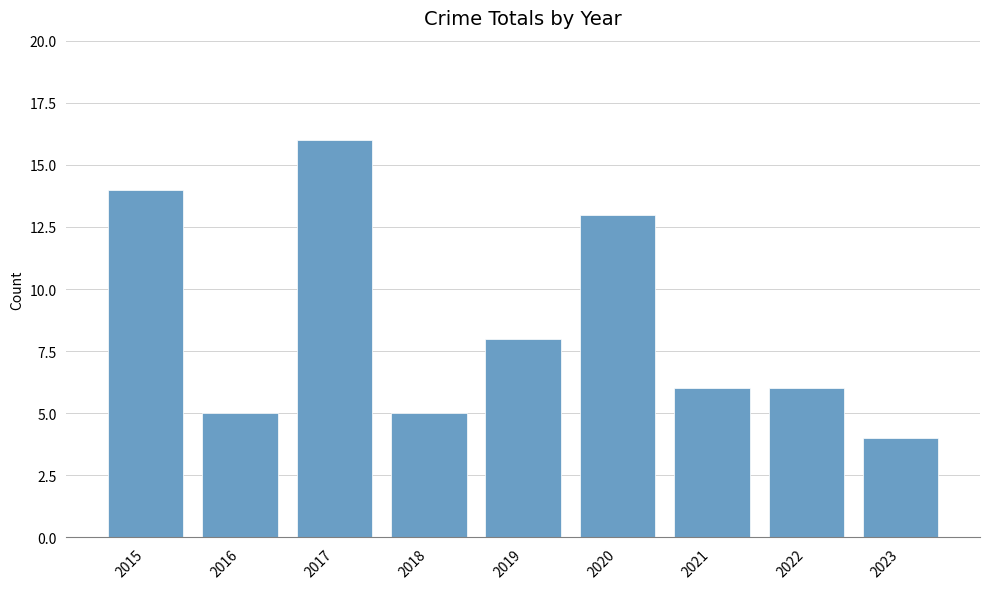

What is the ratio of the value at 2020 to the value at 2015?

0.9